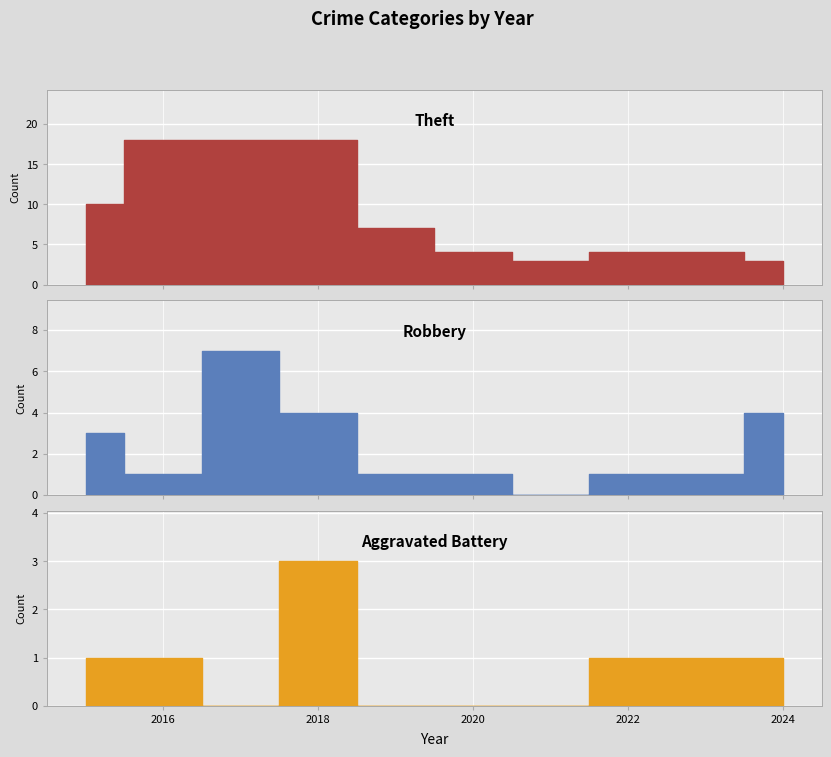

How many data points in Aggravated Battery are less than 1?

4